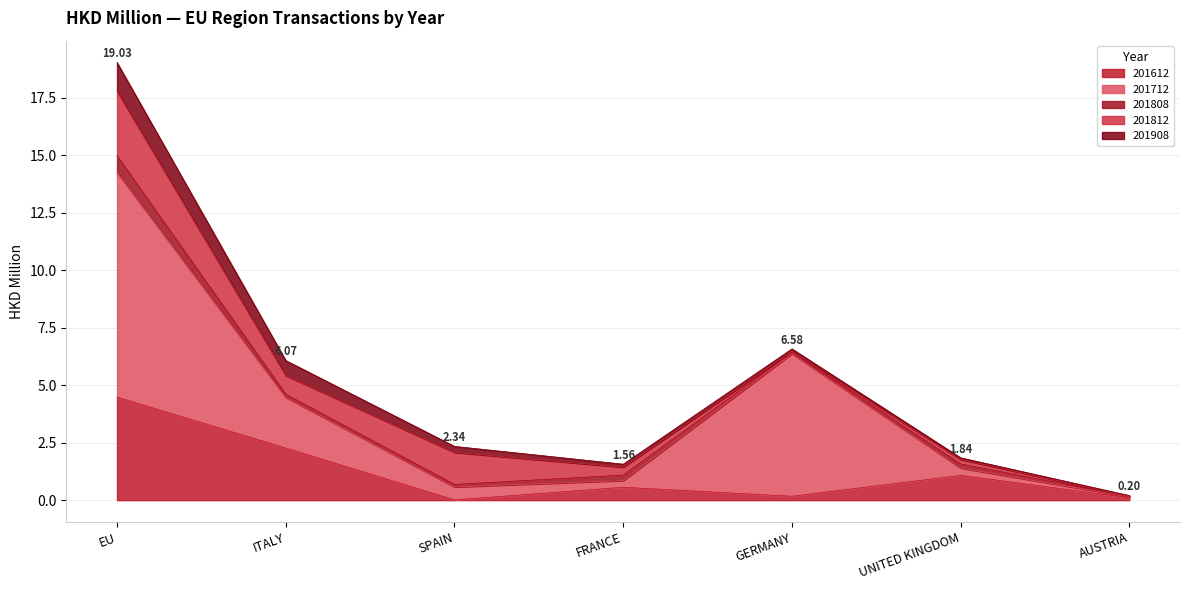

At how many categories does at least one series exceed 7?

1